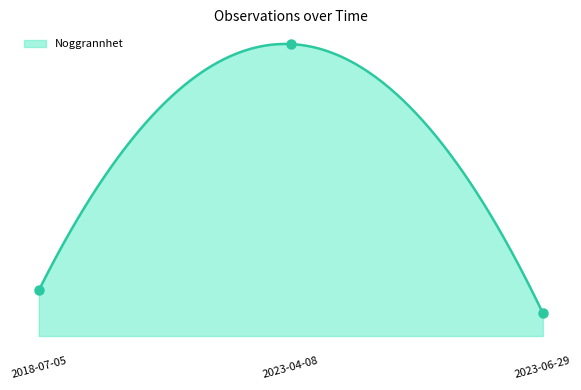

Approximately how many times larger is the value at 2023-06-29 compared to 2023-04-08?

0.1